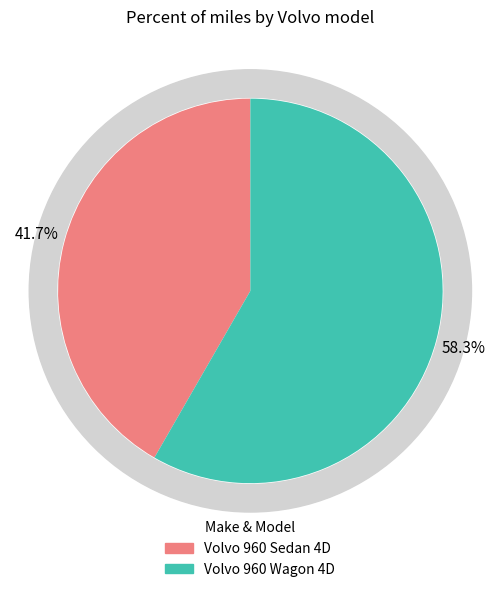

How many slices are in this pie chart?

2